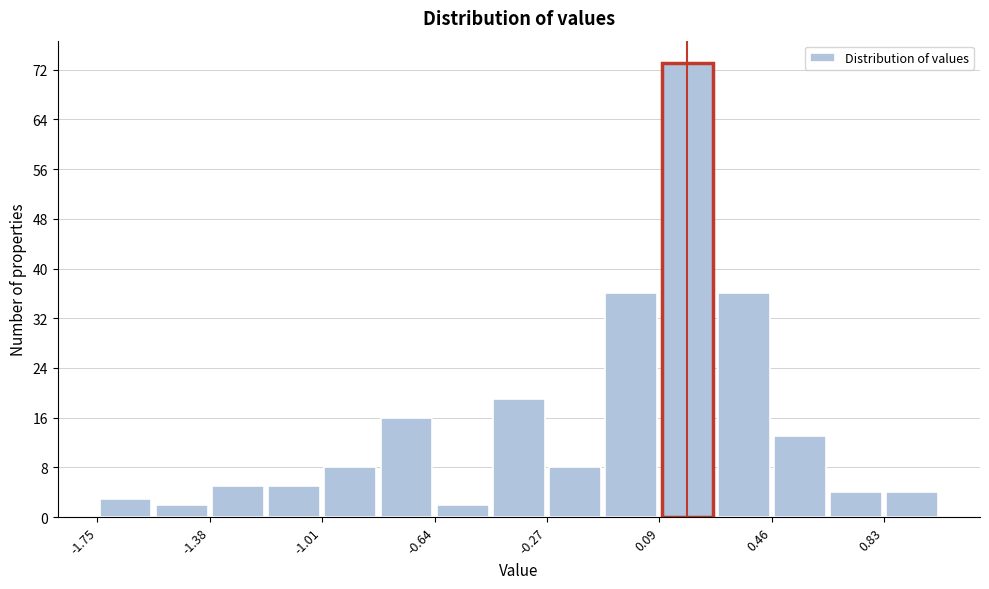

Read against the x-axis, roughly where is the centre of the tallest bar?

0.20